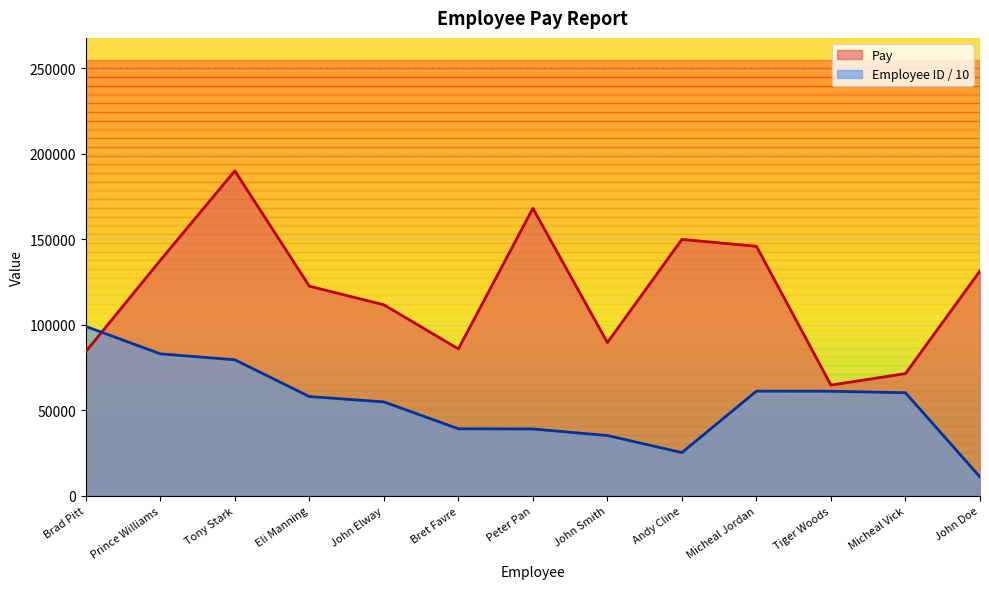

What is the label of the 10th point from the left?

Micheal Jordan